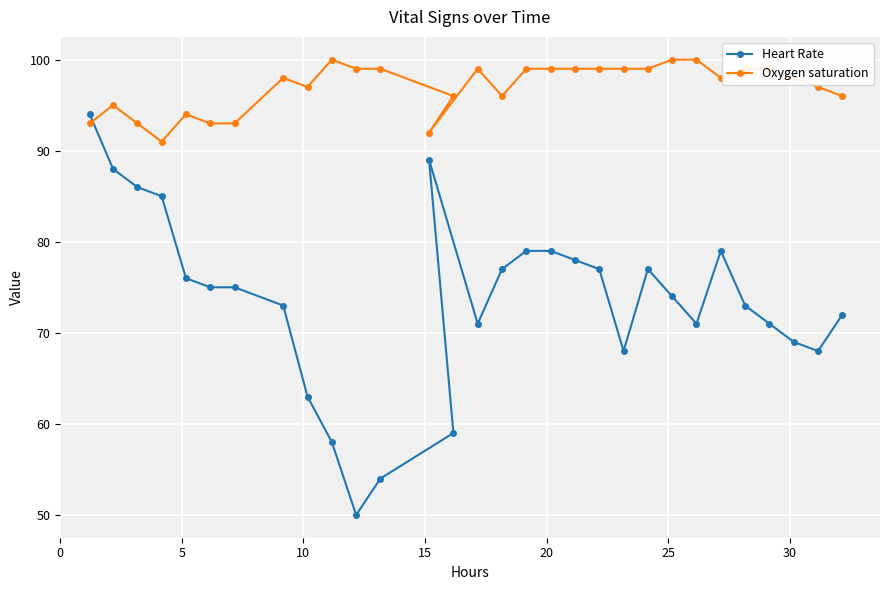

What is the difference between the maximum and minimum values in the Oxygen saturation series?

9